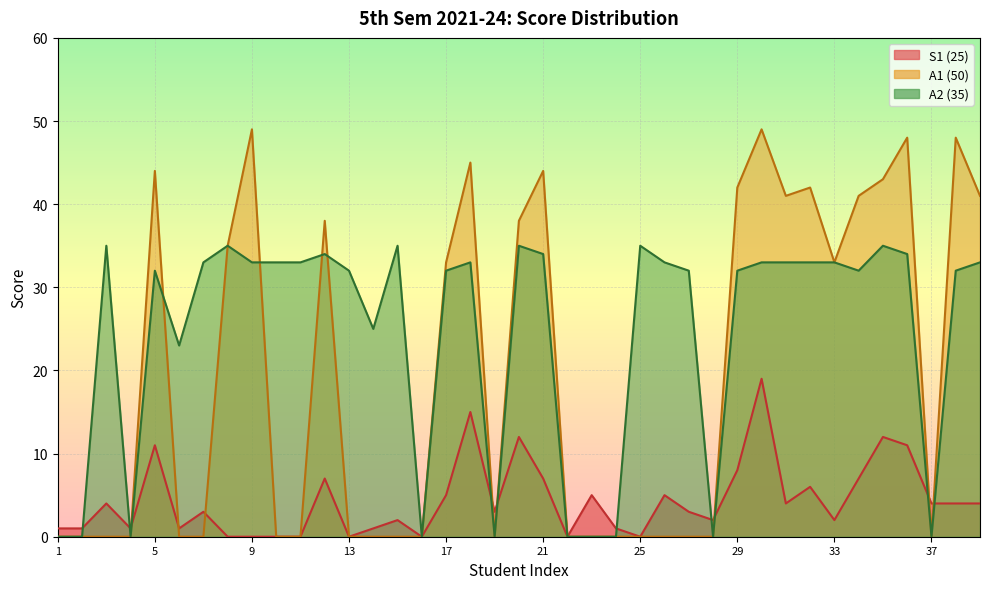

List the series in order of their overall mean, lowest first.

S1 (25), A1 (50), A2 (35)